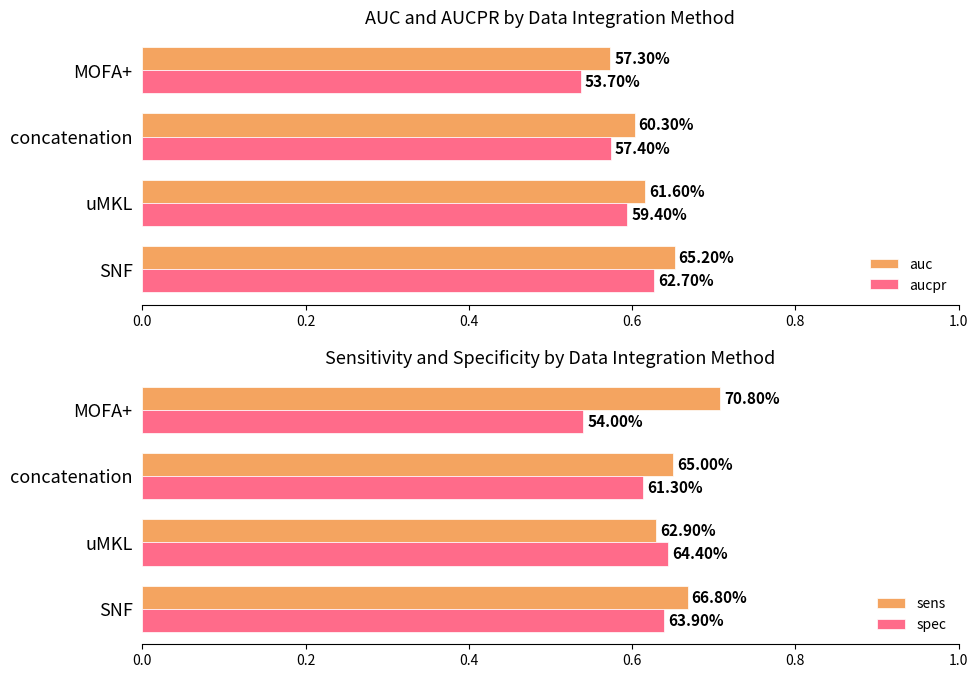

What is the maximum value shown in the chart?

0.7